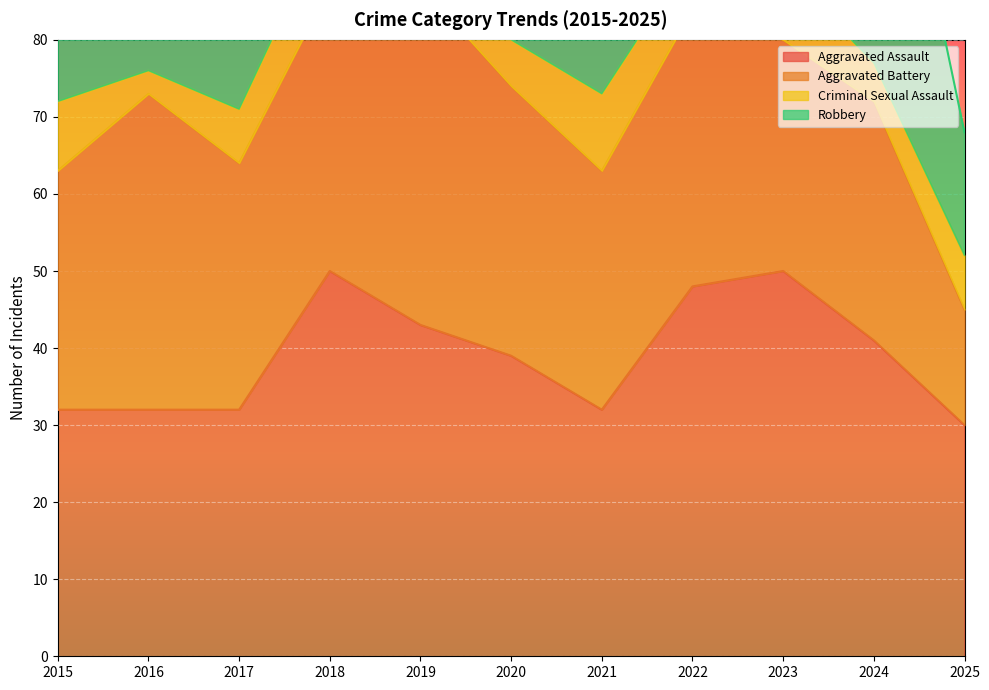

How many interior local peaks does the Criminal Sexual Assault series have?

3